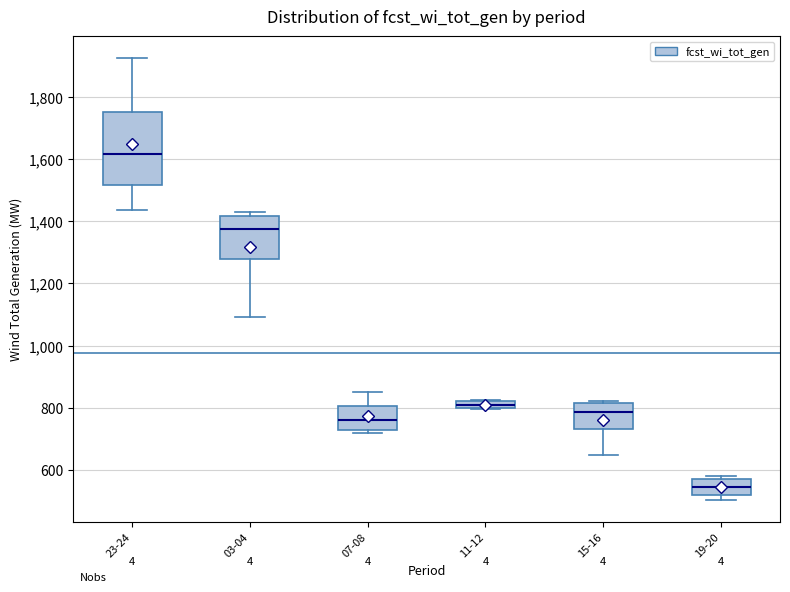

Which box has the lowest median line?

19-20